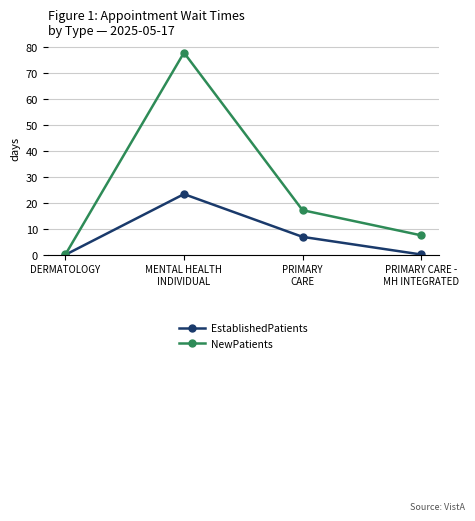

How many interior local peaks does the NewPatients series have?

1